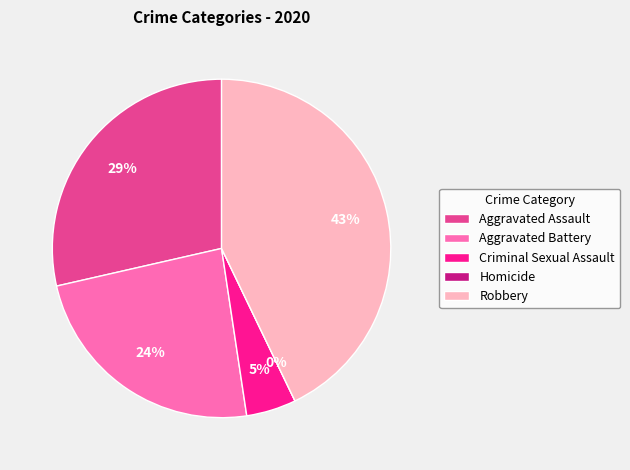

Combined, do Aggravated Battery and Aggravated Assault account for over 50%?

Yes